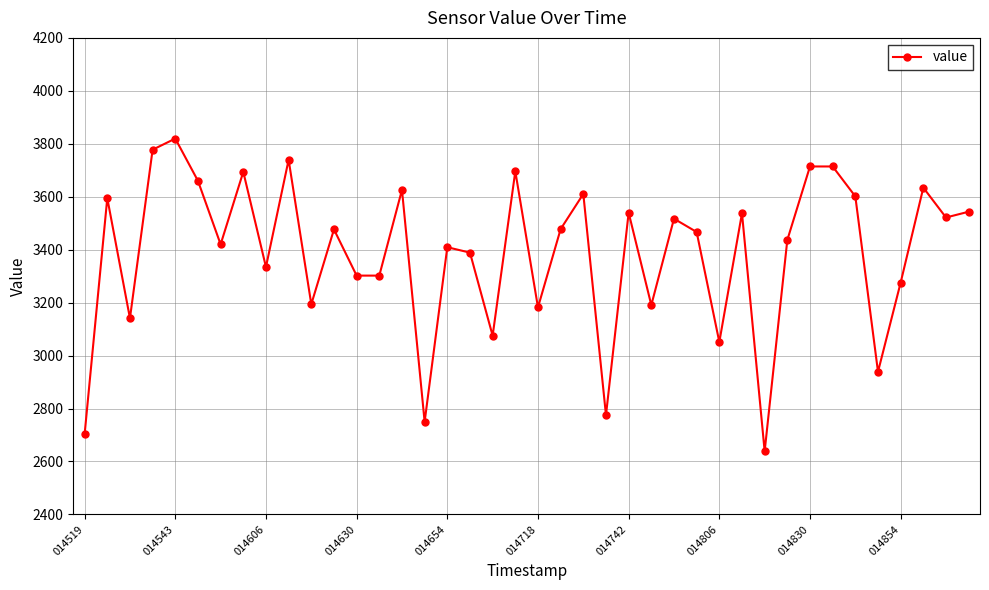

What is the value of the 31st point from the left?

2638.3